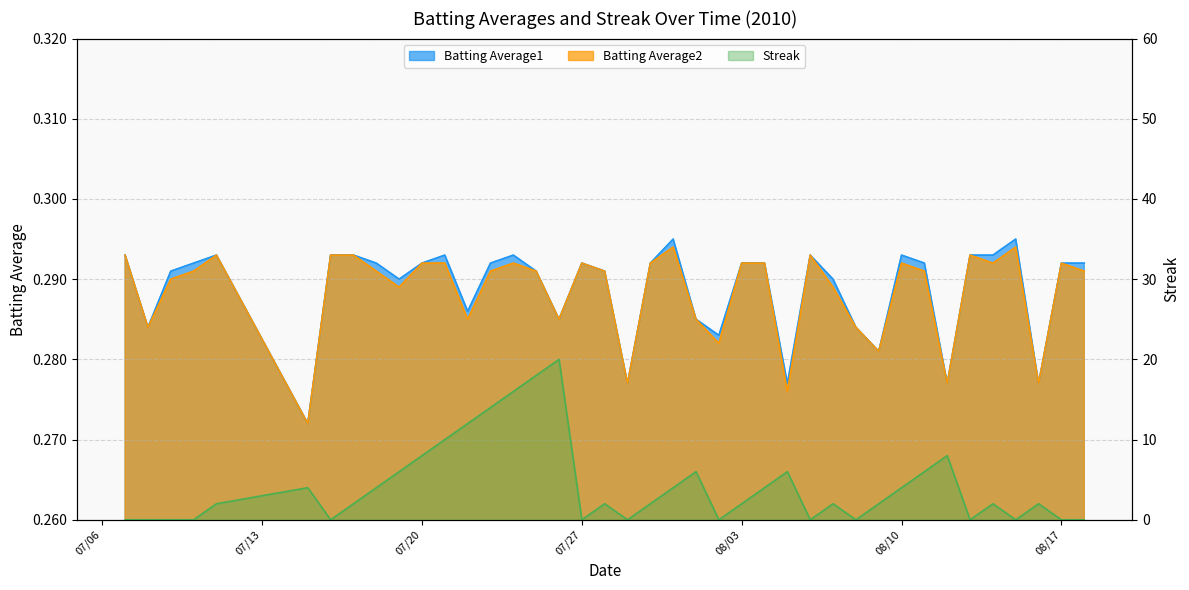

Which label corresponds to the largest value in the chart?

2010-07-26